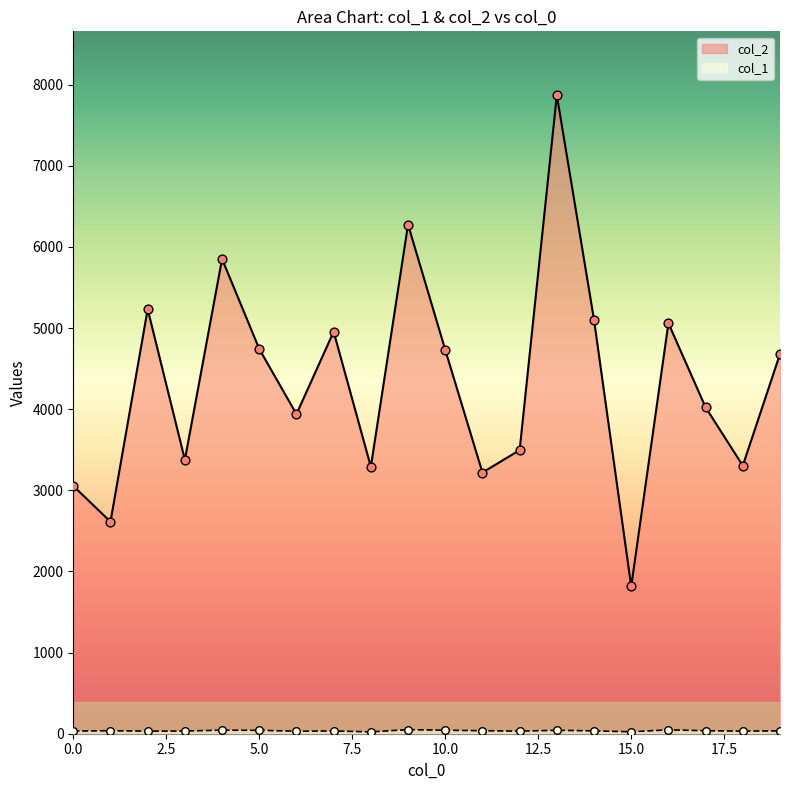

What is the total value across all series at 6?

3970